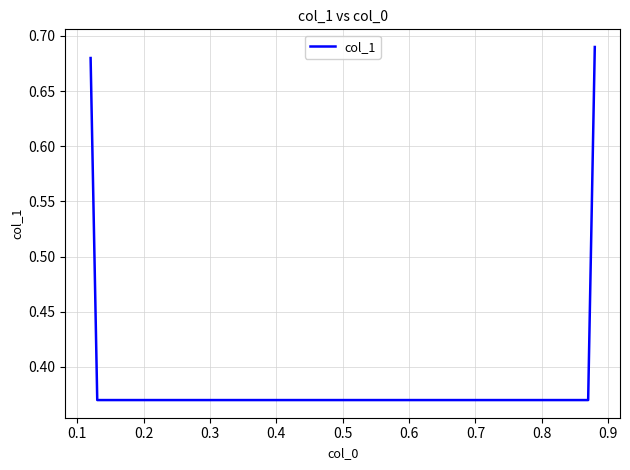

Count the number of data series in this chart.

1